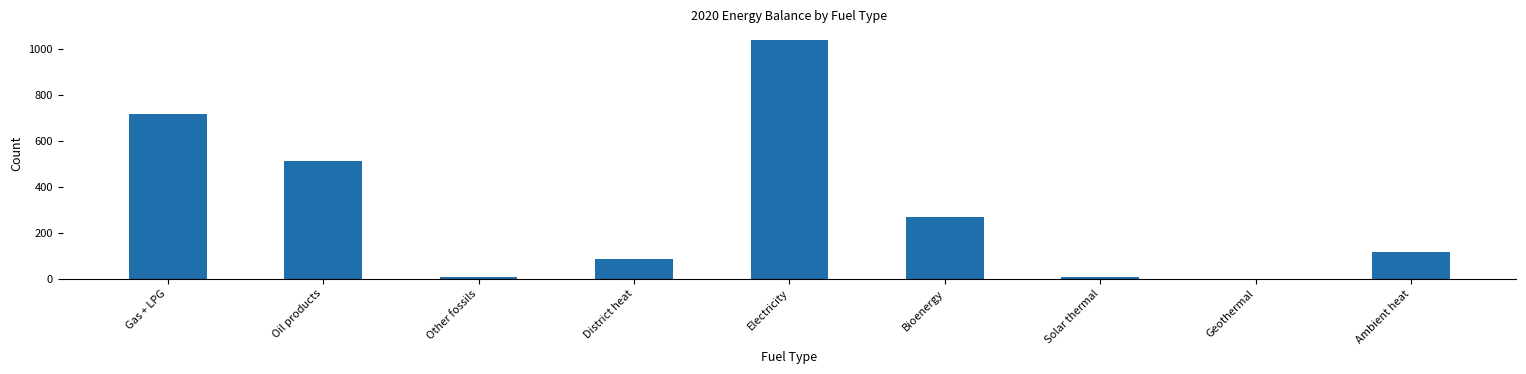

What is the sum of all values?

2750.0